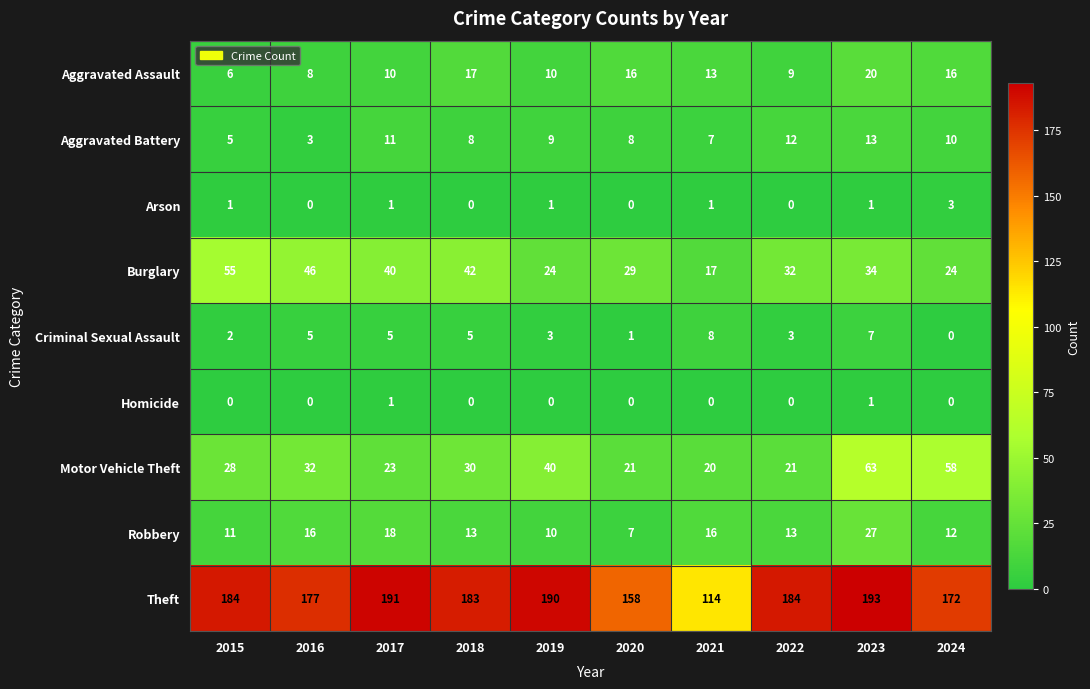

What is the spread (max minus min) of values at 2017?

190